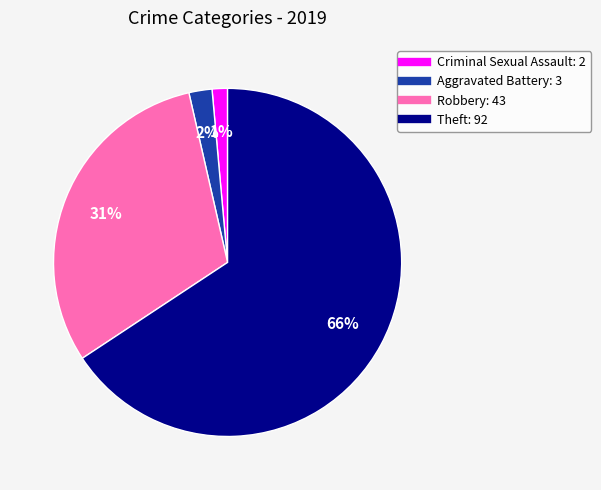

Which category has the smallest portion of the pie?

Criminal Sexual Assault